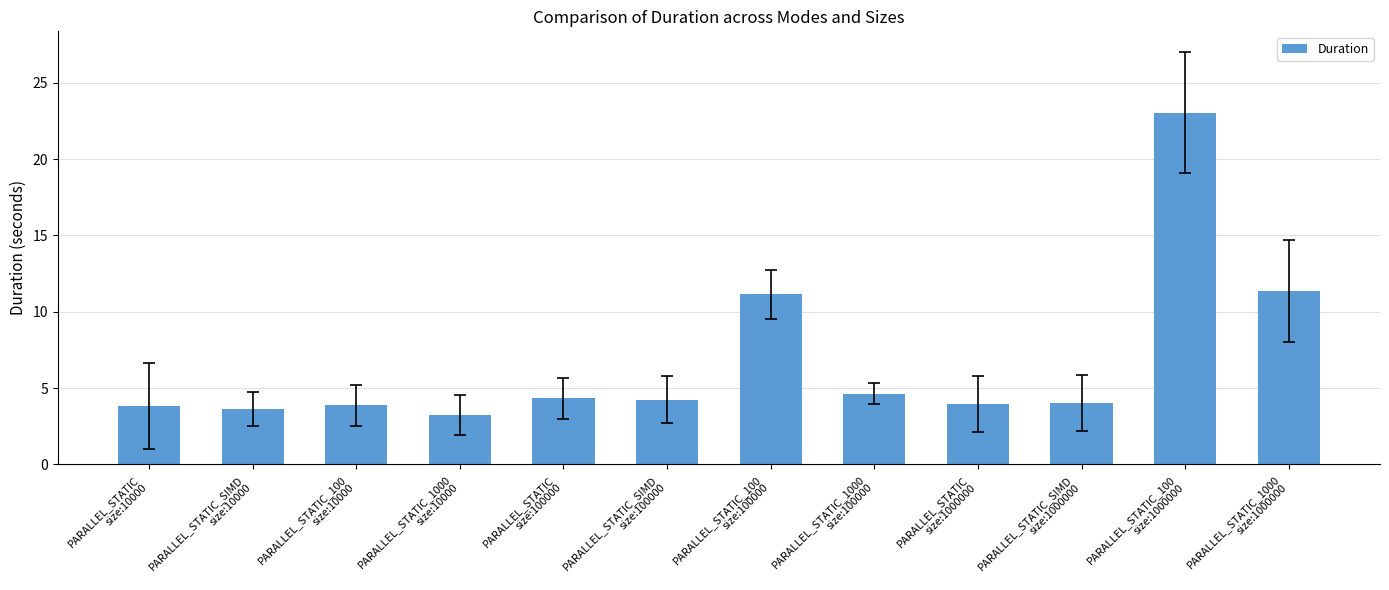

What is the difference between the maximum and minimum values?

19.8